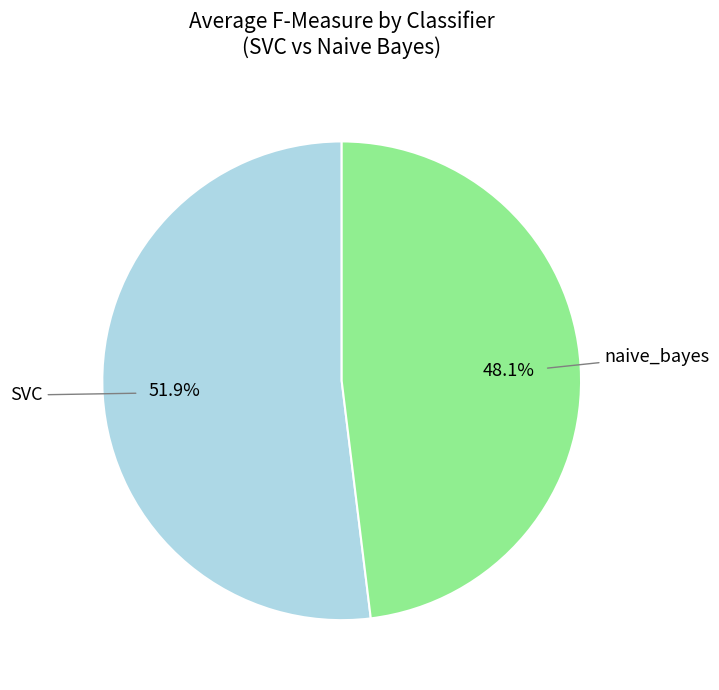

Does any single category account for the majority?

Yes